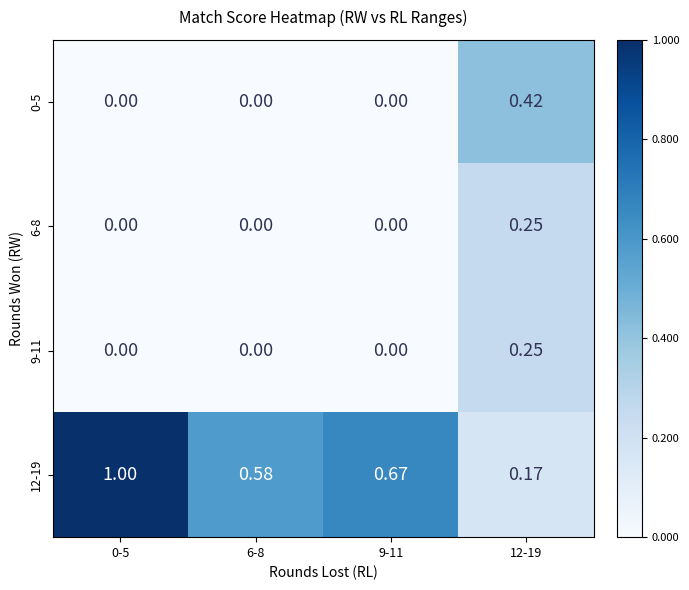

Is the value of 6-8 at 12-19 greater than the value of 0-5 at 0-5?

Yes